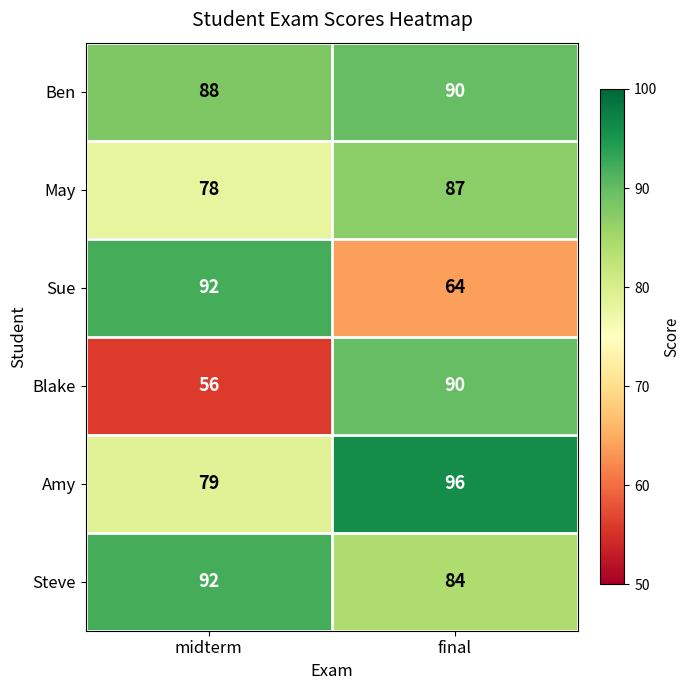

What value does the Ben series have at final?

90